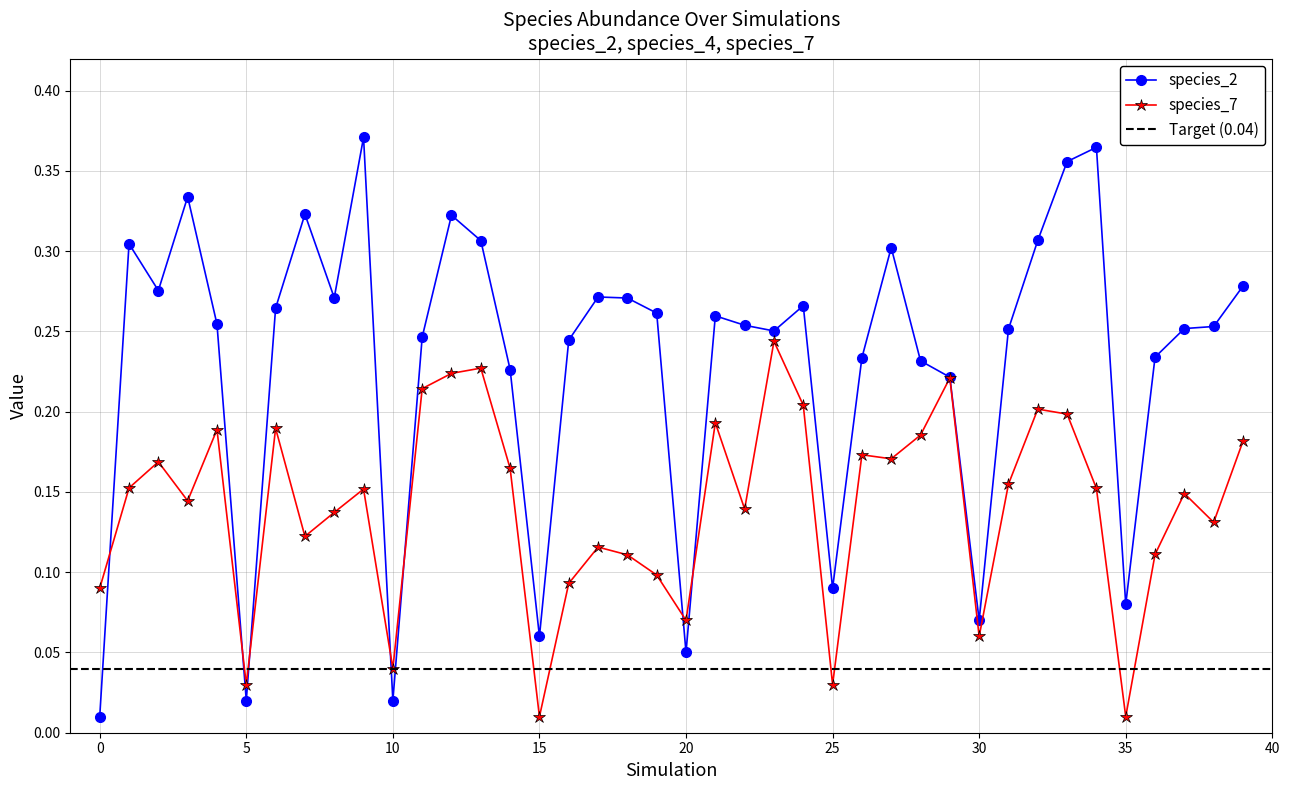

What is the value of the species_7 point at the 3rd from the left?

0.2